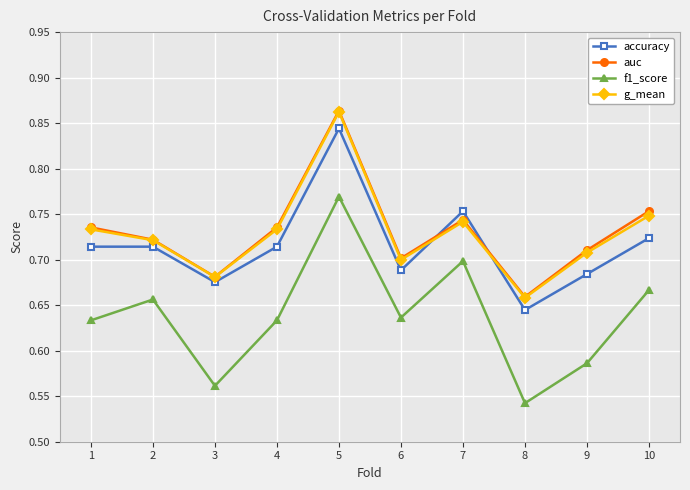

The value of auc at 8 is 0.7. True or false?

True